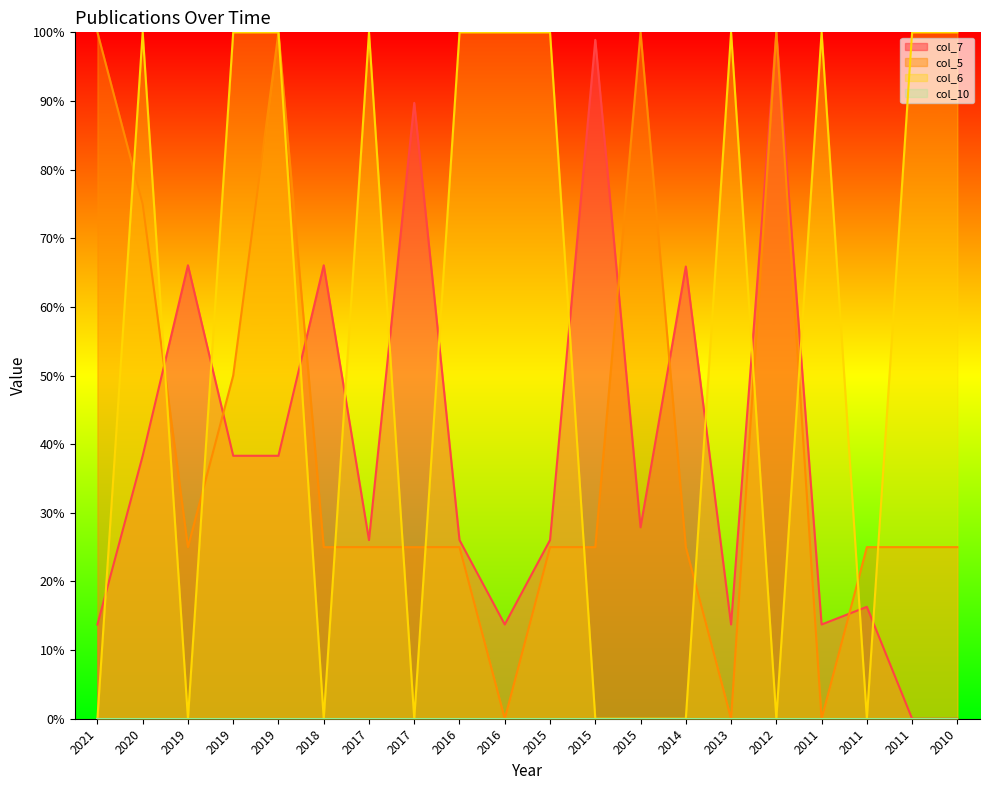

Reading right to left, what are all the values shown in this chart?

col_7: 0.0	0.0	16.3	13.7	100.0	13.7	65.9	27.9	98.9	26.0	13.7	26.0	89.7	26.0	66.1	38.3	38.3	66.1	38.3	13.7
col_5: 25.0	25.0	25.0	0.0	100.0	0.0	25.0	100.0	25.0	25.0	0.0	25.0	25.0	25.0	25.0	100.0	50.0	25.0	75.0	100.0
col_6: 100.0	100.0	0.0	100.0	0.0	100.0	0.0	0.0	0.0	100.0	100.0	100.0	0.0	100.0	0.0	100.0	100.0	0.0	100.0	0.0